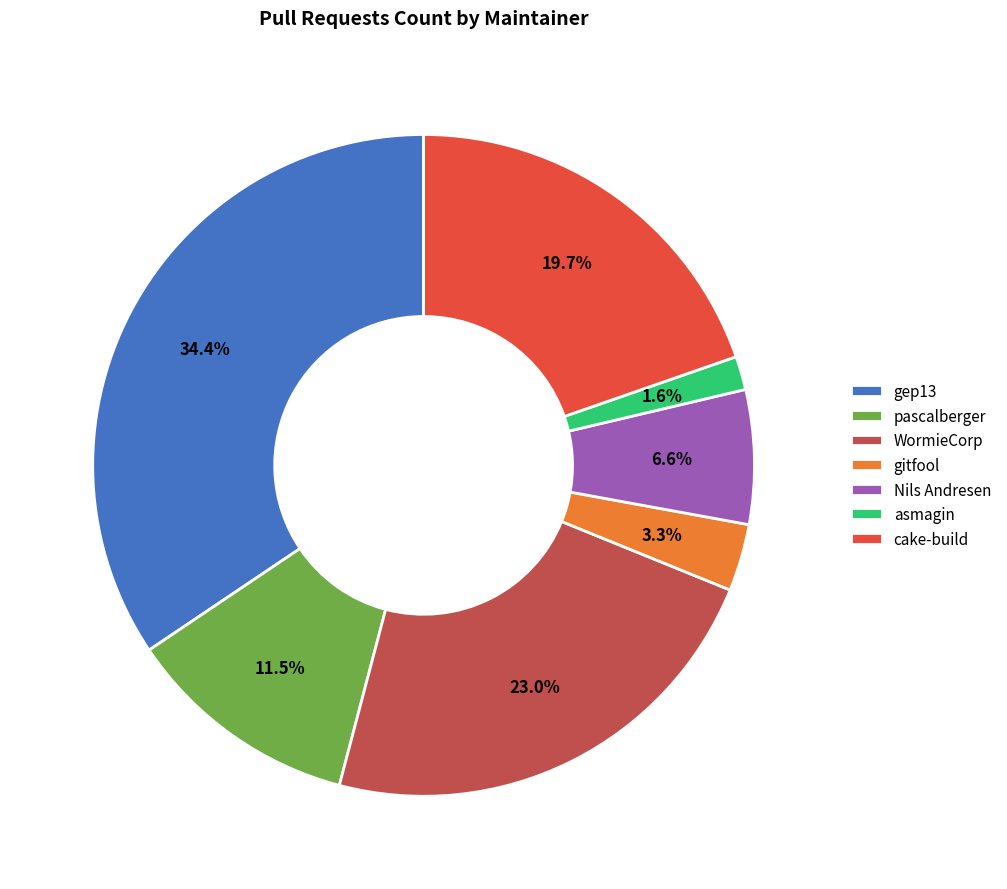

What percentage is the Nils Andresen slice, to the nearest percent?

7%